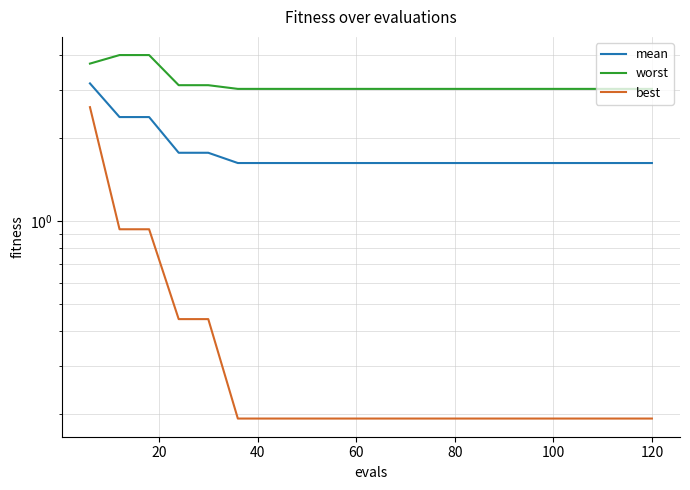

True or false: best and mean intersect in this chart.

False